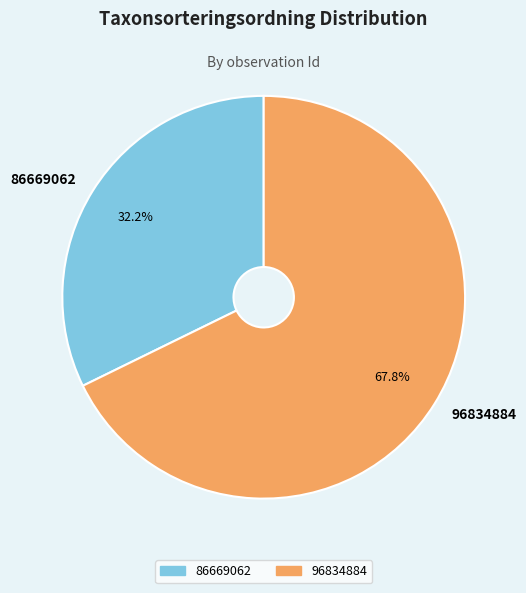

Does 96834884 account for over 50% of the chart?

Yes